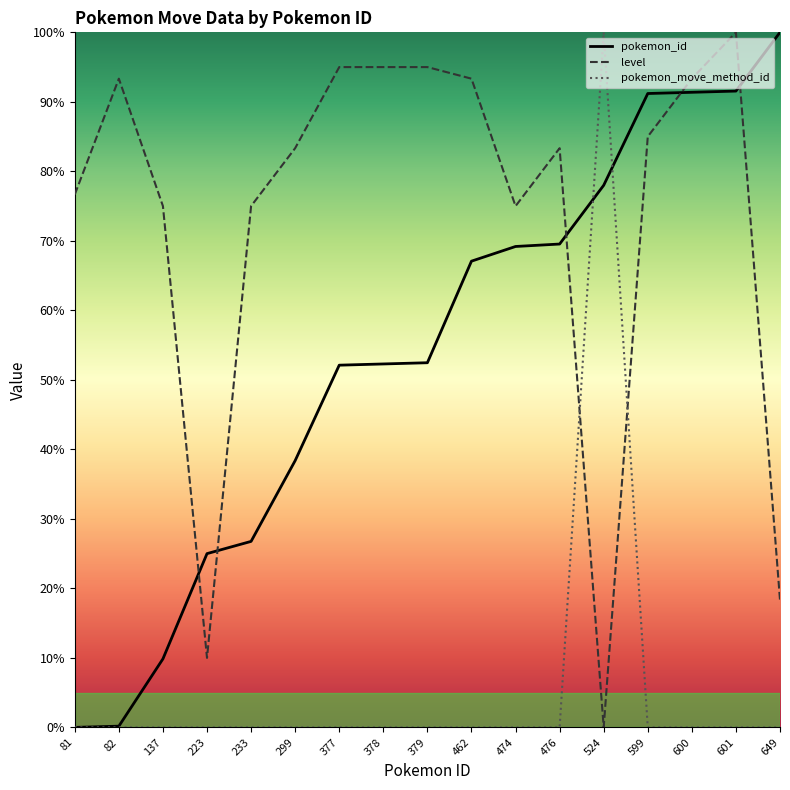

What is the greatest value displayed?

100.0